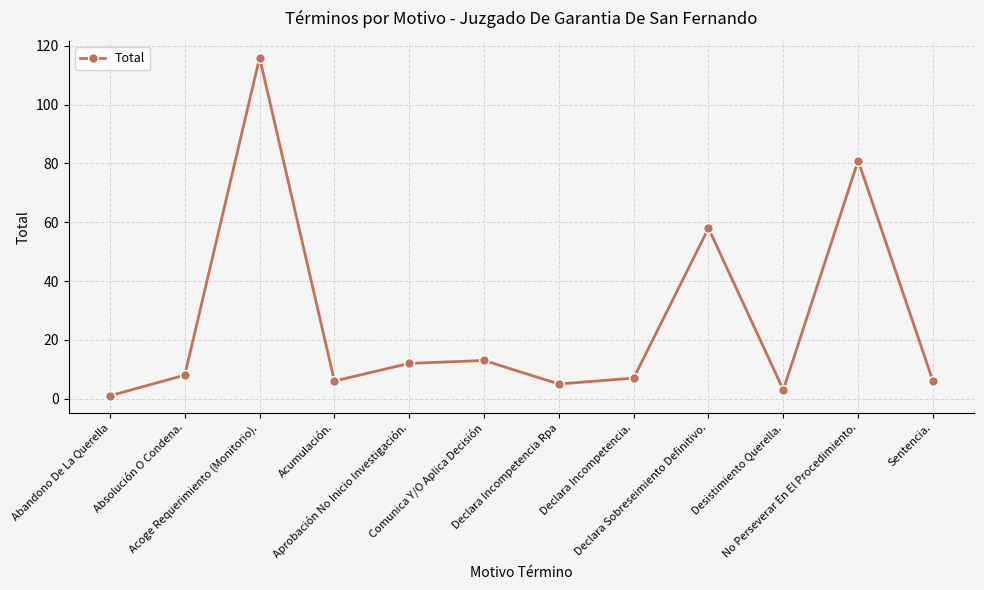

What is the change in value from Declara Incompetencia. to No Perseverar En El Procedimiento.?

+74